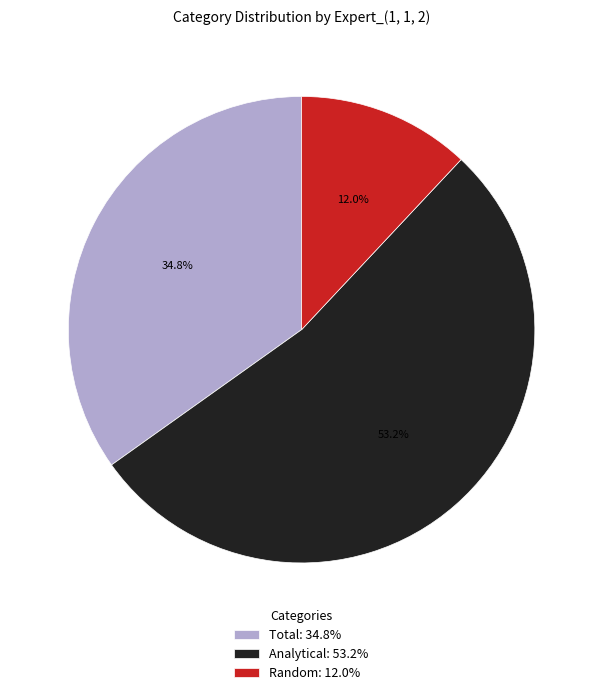

To the nearest percent, what is the difference between the Total and Analytical slice percentages?

18%